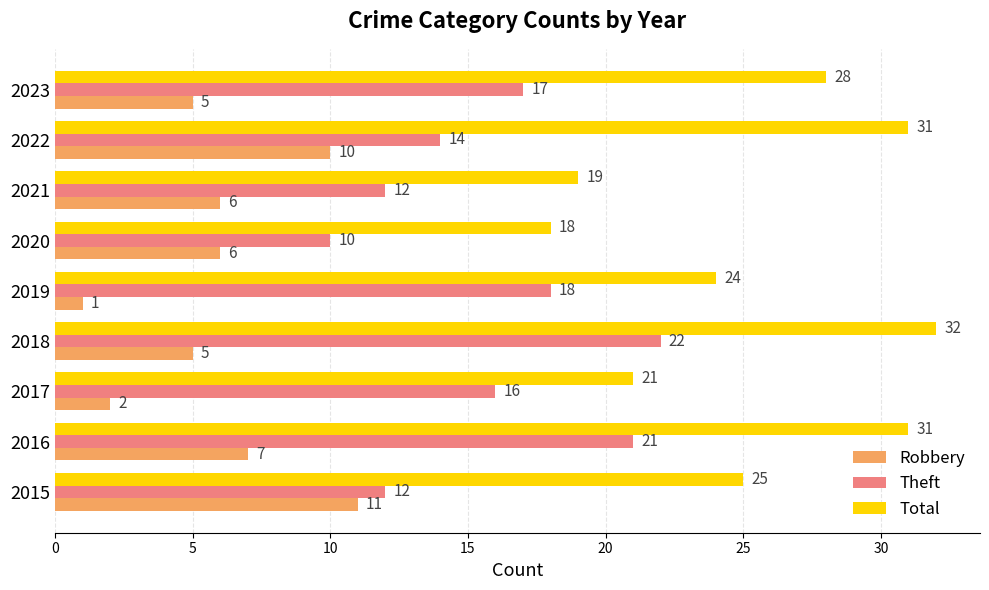

Which series has the widest spread of values?

Total